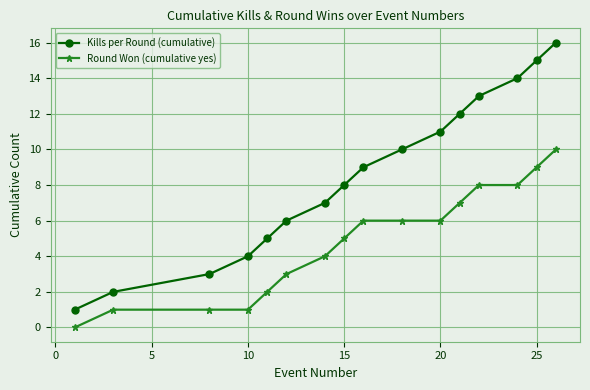

Which series has the widest spread of values?

Kills per Round (cumulative)